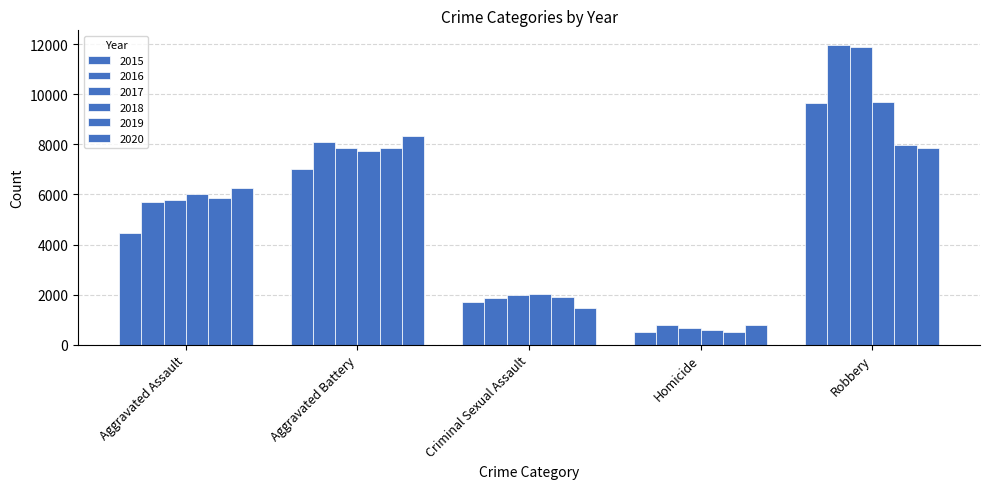

Which series has the largest total across all categories?

2016